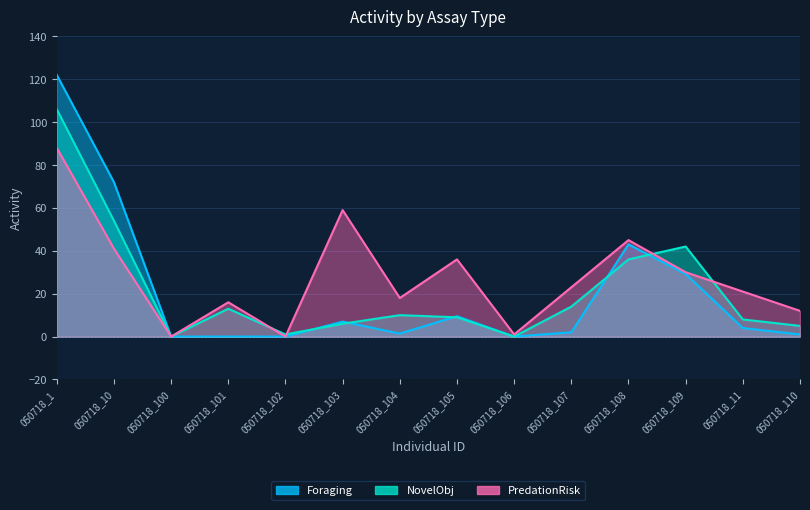

At how many categories does at least one series exceed 121?

1